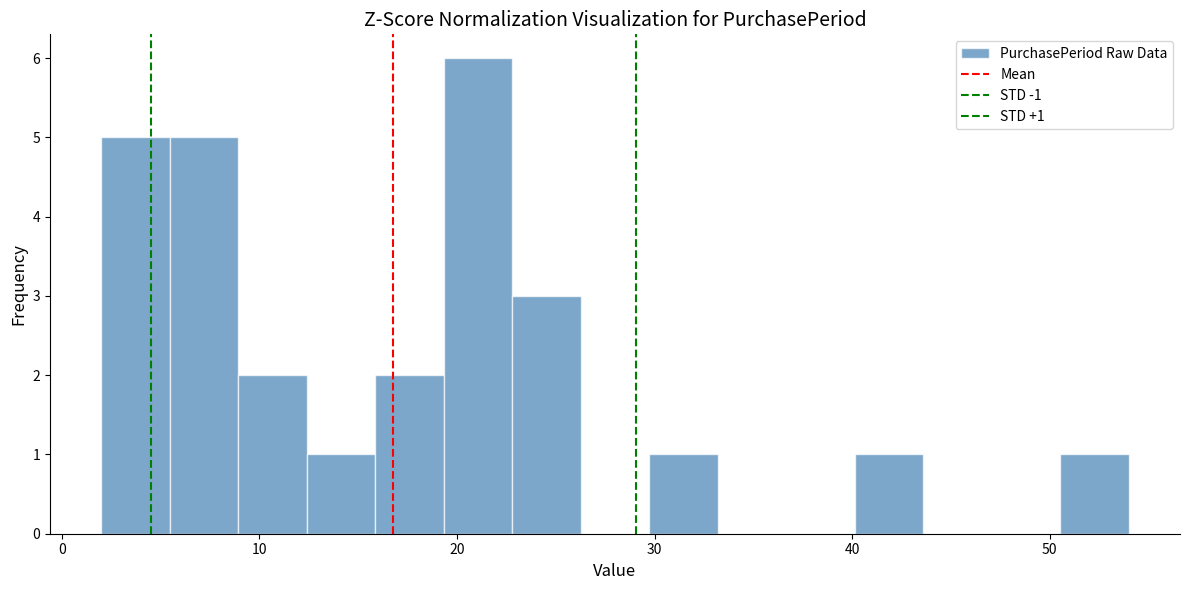

Around what value on the x-axis is the tallest bar? Give the approximate position of its centre, as read against the axis.

21